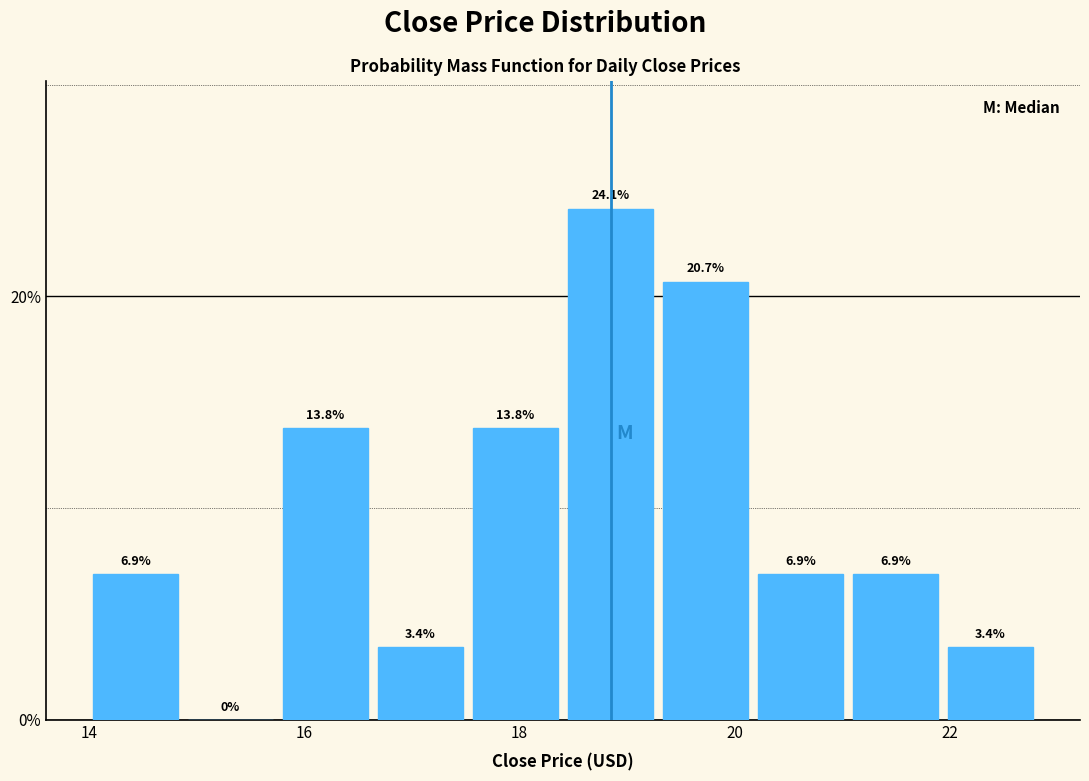

Reading left to right, list every bar in this chart as the range it spans on the x-axis followed by its height. The bar edges are not printed on the chart, so give them approximately, as read against the axis.

14.0 to 14.8: 6.9
14.8 to 15.8: 0.0
15.8 to 16.6: 13.8
16.6 to 17.6: 3.4
17.6 to 18.4: 13.8
18.4 to 19.2: 24.1
19.2 to 20.2: 20.7
20.2 to 21.0: 6.9
21.0 to 22.0: 6.9
22.0 to 22.8: 3.4